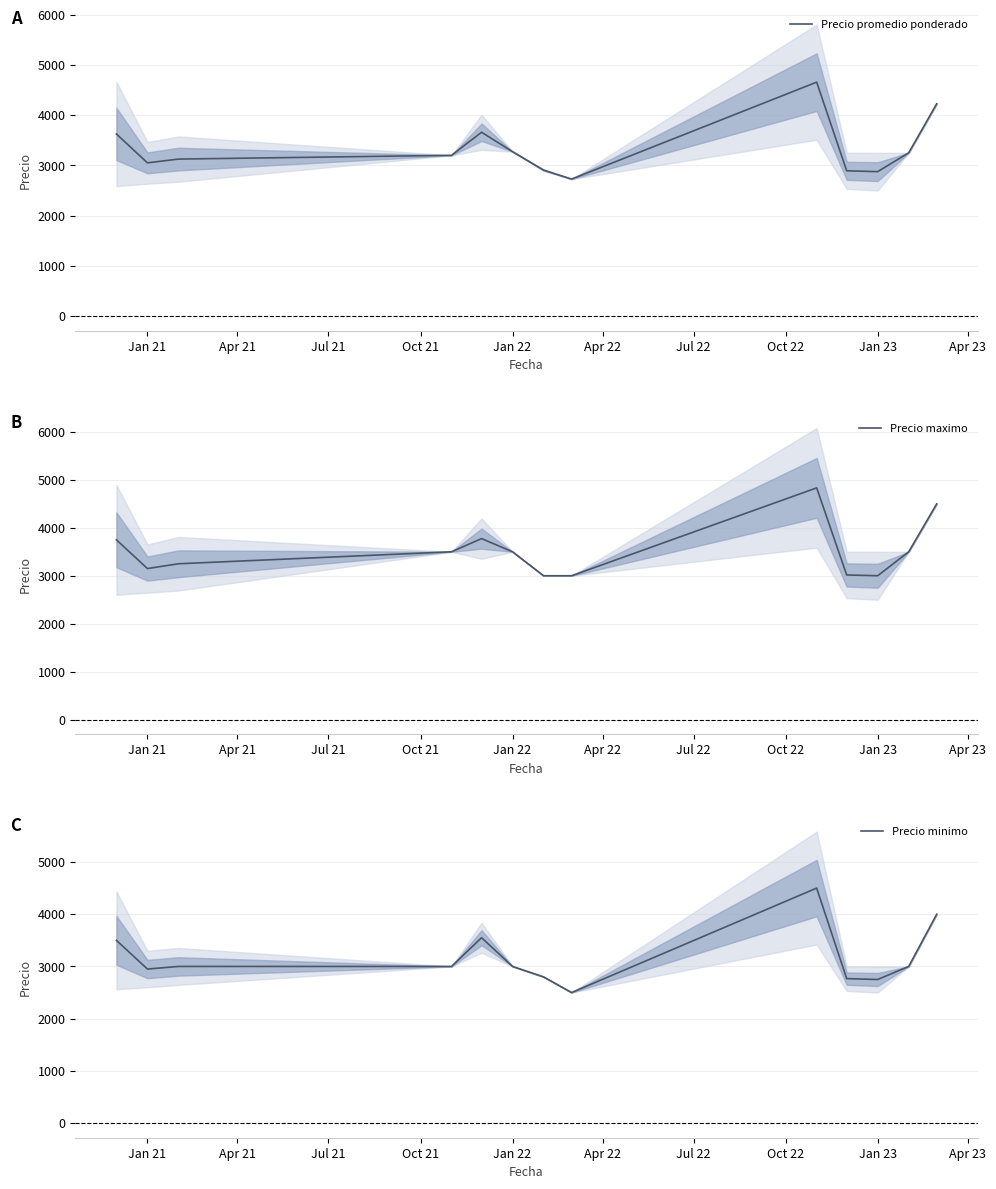

True or false: Precio promedio ponderado has more than 1 points higher than both neighbors.

True